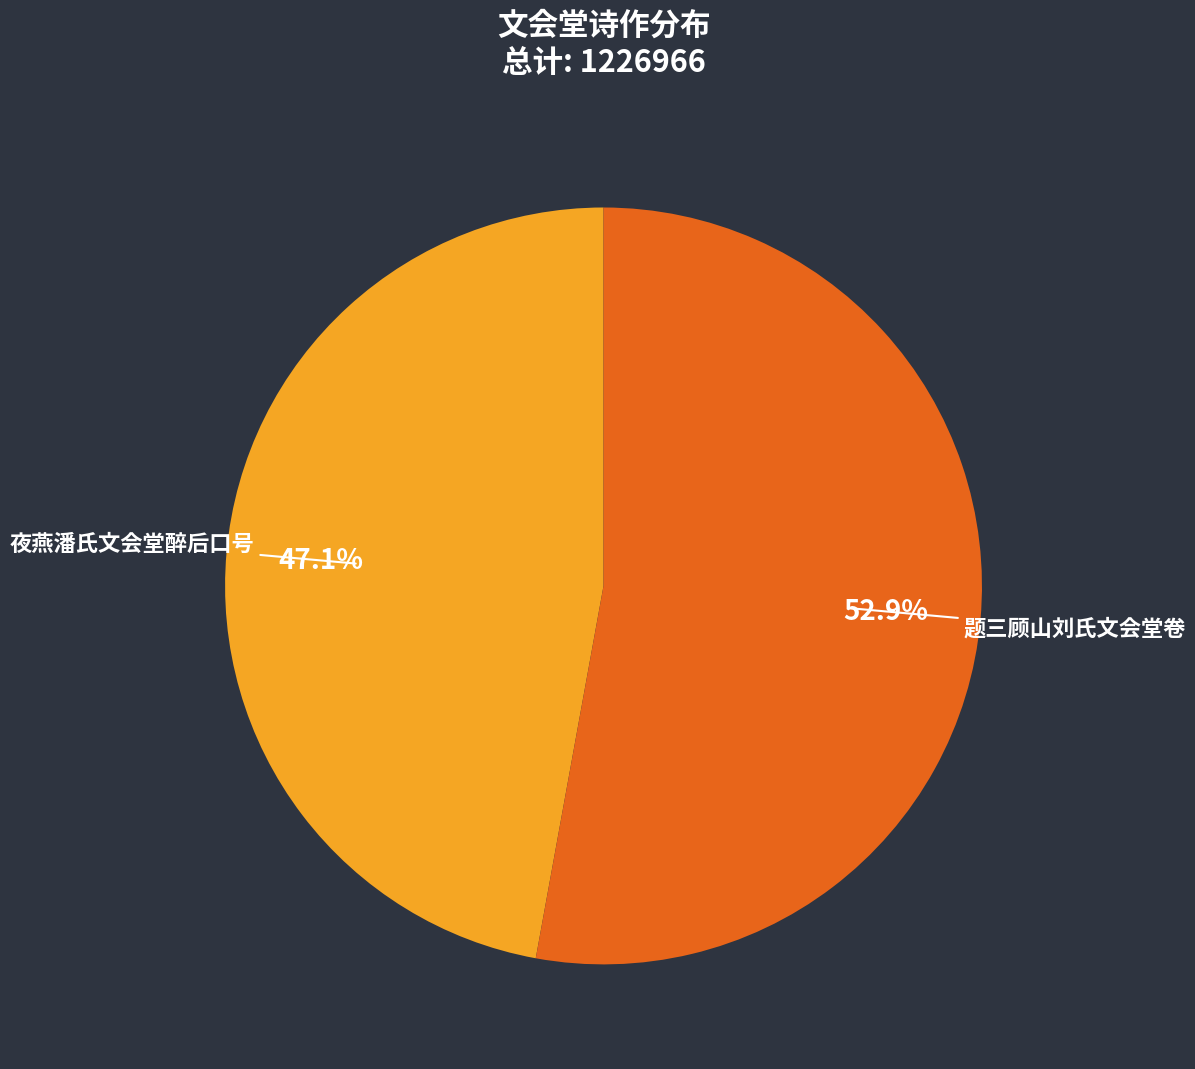

Approximately how many times larger is the value at 夜燕潘氏文会堂醉后口号 compared to 题三顾山刘氏文会堂卷?

0.9